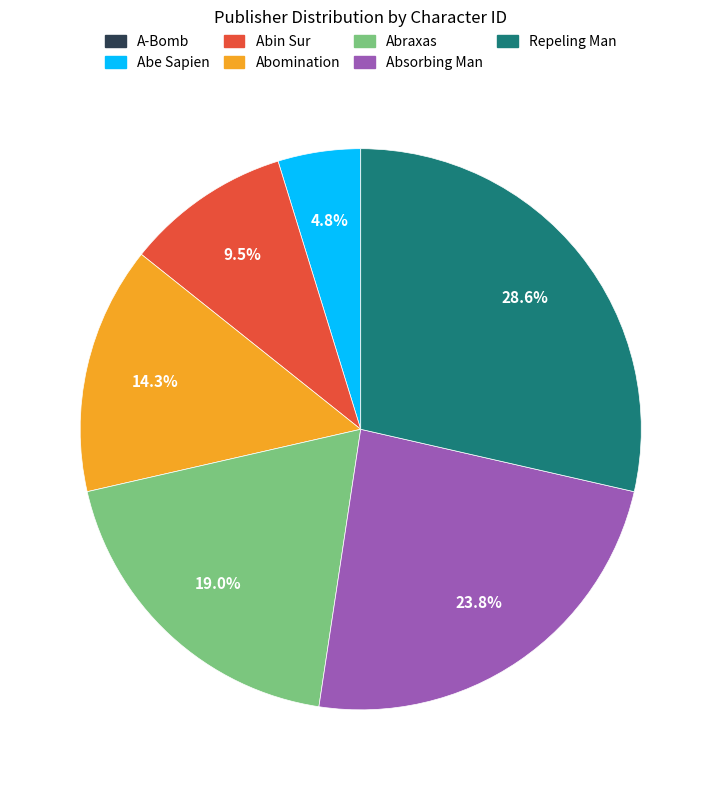

To the nearest percent, what portion does Abe Sapien represent?

5%